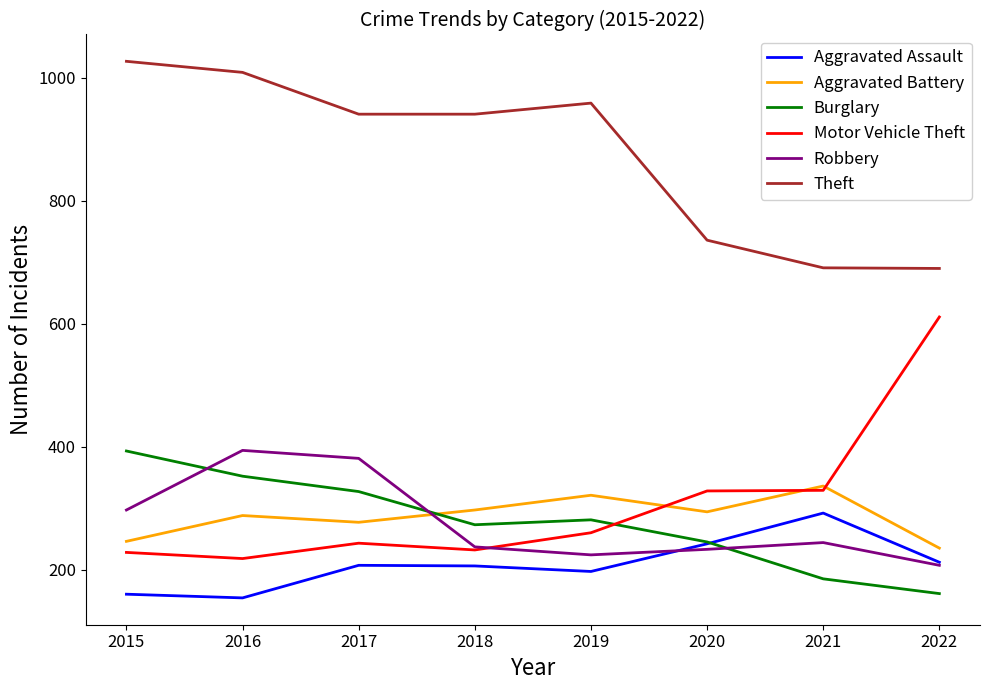

What is the minimum value for Aggravated Battery?

235